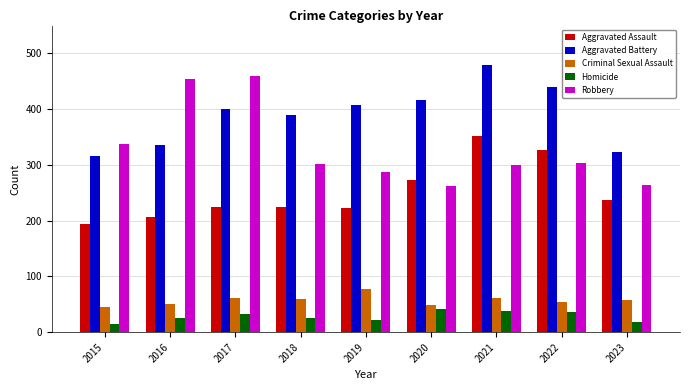

What is the sum of all Homicide values?

254